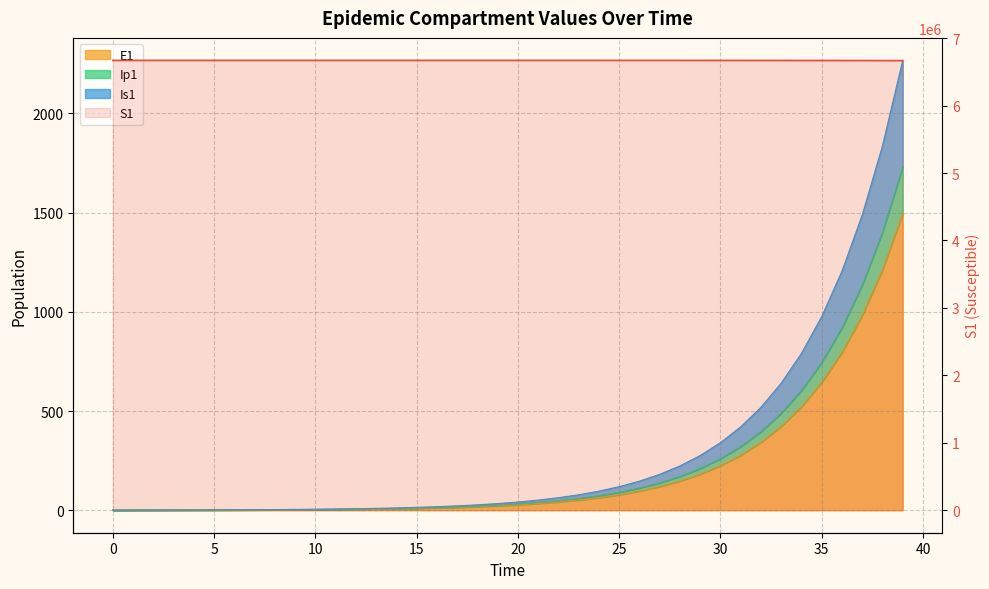

True or false: there are more than 2 points higher than both neighbors.

False